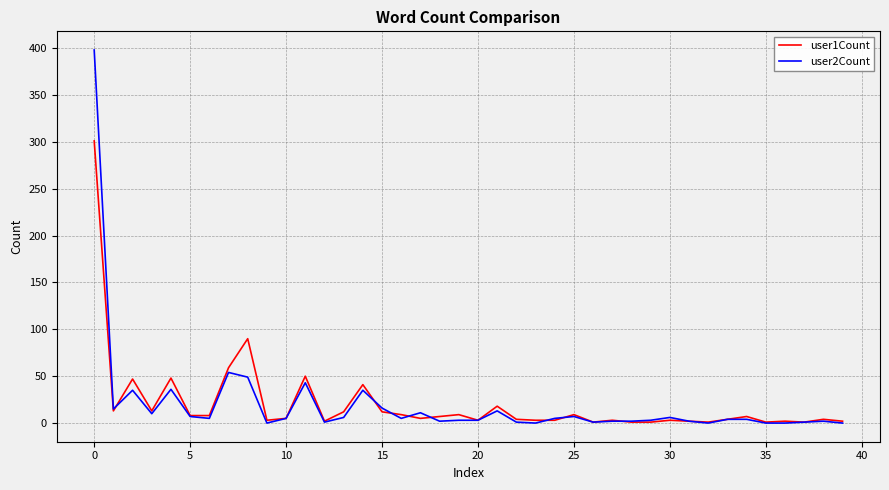

Which series has the largest range (max minus min)?

user2Count